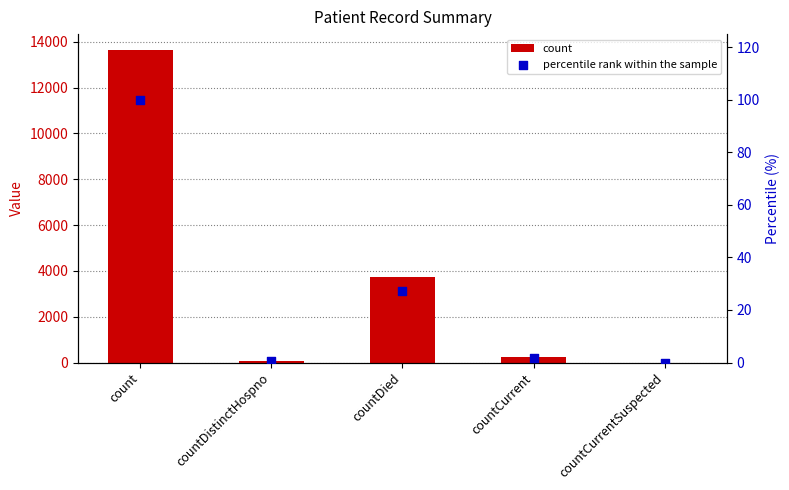

What are all the series names shown in the legend?

count, percentile rank within the sample